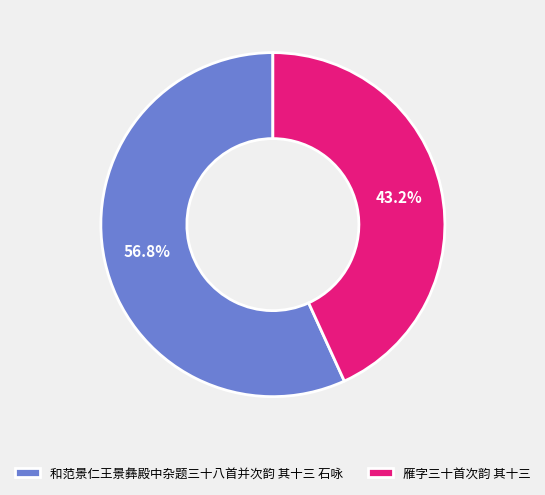

Is it true that 雁字三十首次韵 其十三 is 34% of the pie?

False